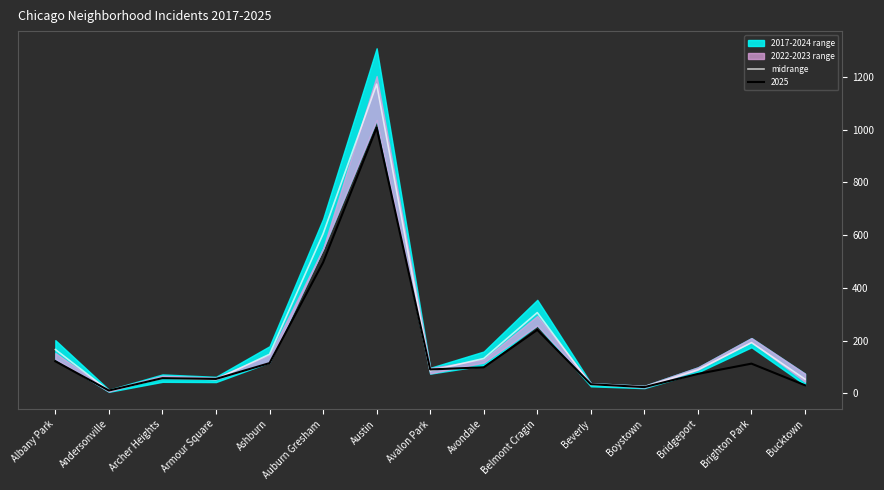

Reading right to left, extract all data points from this chart.

Bucktown=54.0	Brighton Park=192.5	Bridgeport=89.5	Boystown=24.5	Beverly=33.0	Belmont Cragin=306.5	Avondale=132.5	Avalon Park=86.0	Austin=1173.0	Auburn Gresham=605.5	Ashburn=148.5	Armour Square=53.0	Archer Heights=58.0	Andersonville=10.0	Albany Park=166.5